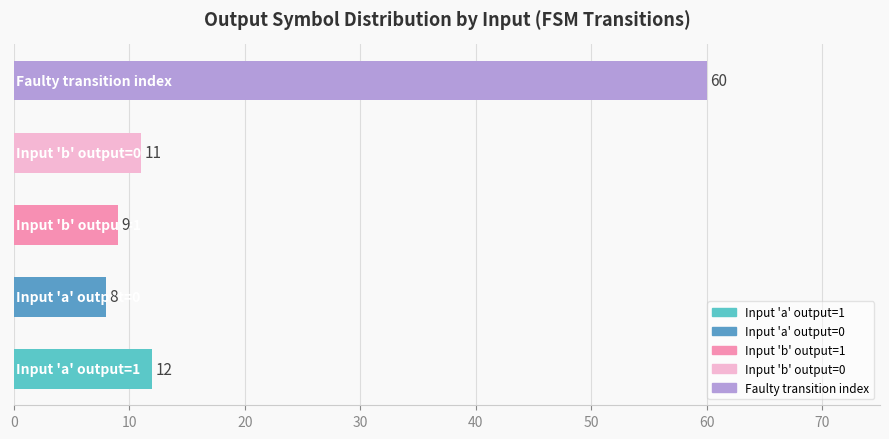

What is the difference between the second highest and minimum values?

4